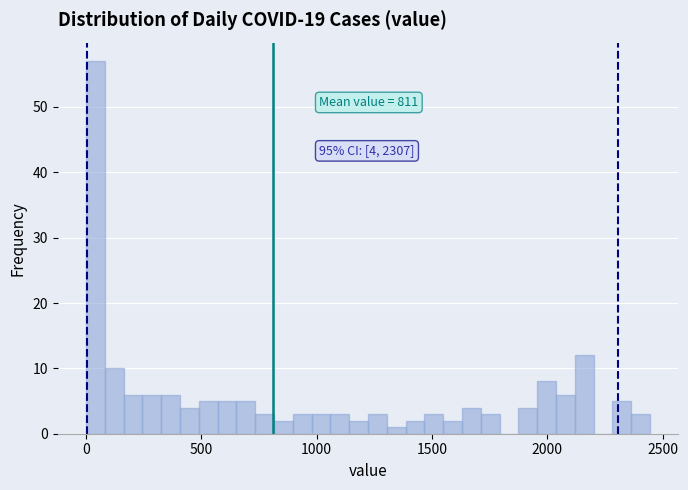

Read against the x-axis, roughly where is the centre of the tallest bar?

50